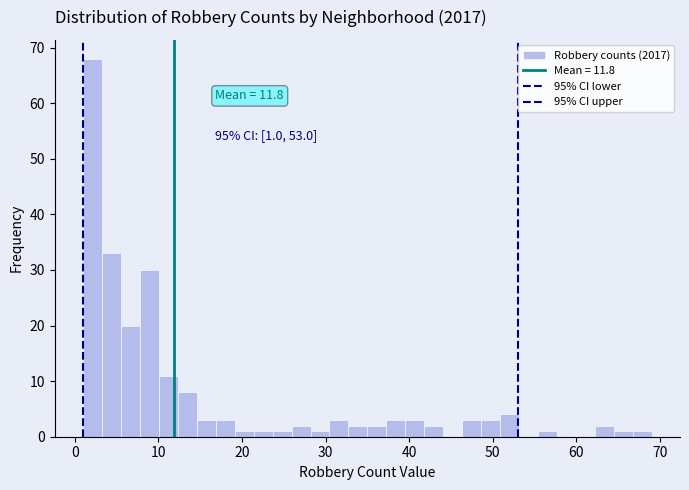

Around what value on the x-axis is the tallest bar? Give the approximate position of its centre, as read against the axis.

2